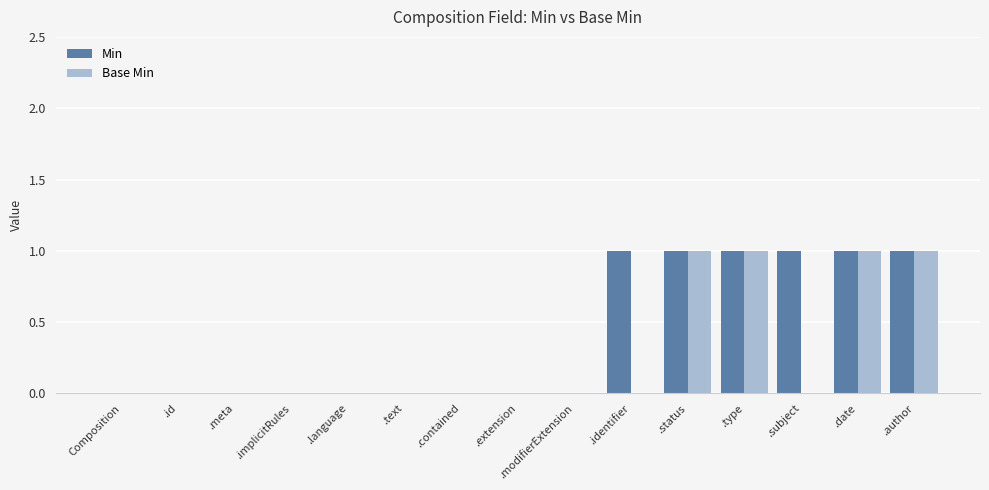

Are the bars horizontal?

No